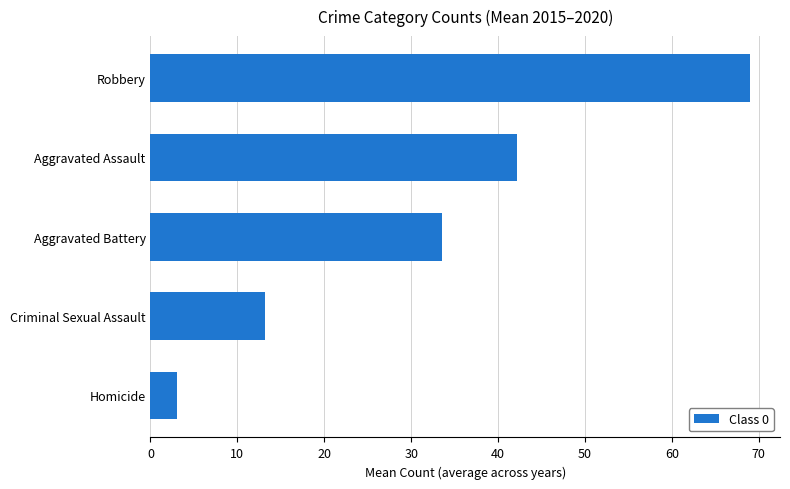

What is the minimum value shown in the chart?

3.0